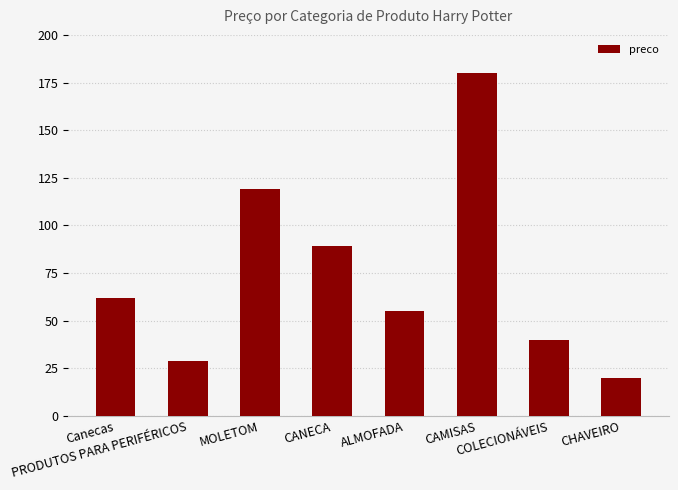

List the labels in order of value, largest first.

CAMISAS, MOLETOM, CANECA, Canecas, ALMOFADA, COLECIONÁVEIS, PRODUTOS PARA PERIFÉRICOS, CHAVEIRO